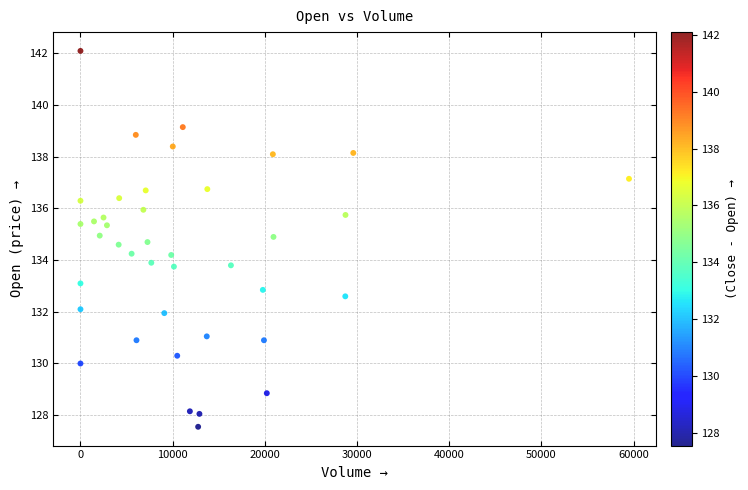

What is the range of Y values (max minus min)?

14.6